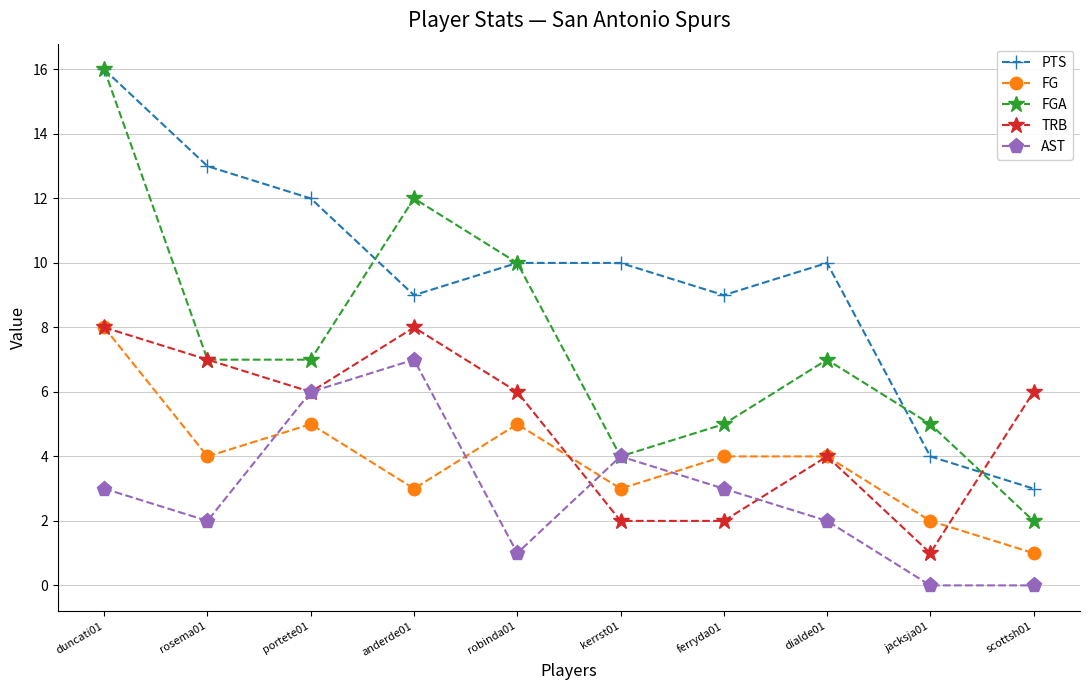

Reading left to right, extract all data points from this chart.

PTS: duncati01=16	rosema01=13	portete01=12	anderde01=9	robinda01=10	kerrst01=10	ferryda01=9	dialde01=10	jacksja01=4	scottsh01=3
FG: duncati01=8	rosema01=4	portete01=5	anderde01=3	robinda01=5	kerrst01=3	ferryda01=4	dialde01=4	jacksja01=2	scottsh01=1
FGA: duncati01=16	rosema01=7	portete01=7	anderde01=12	robinda01=10	kerrst01=4	ferryda01=5	dialde01=7	jacksja01=5	scottsh01=2
TRB: duncati01=8	rosema01=7	portete01=6	anderde01=8	robinda01=6	kerrst01=2	ferryda01=2	dialde01=4	jacksja01=1	scottsh01=6
AST: duncati01=3	rosema01=2	portete01=6	anderde01=7	robinda01=1	kerrst01=4	ferryda01=3	dialde01=2	jacksja01=0	scottsh01=0